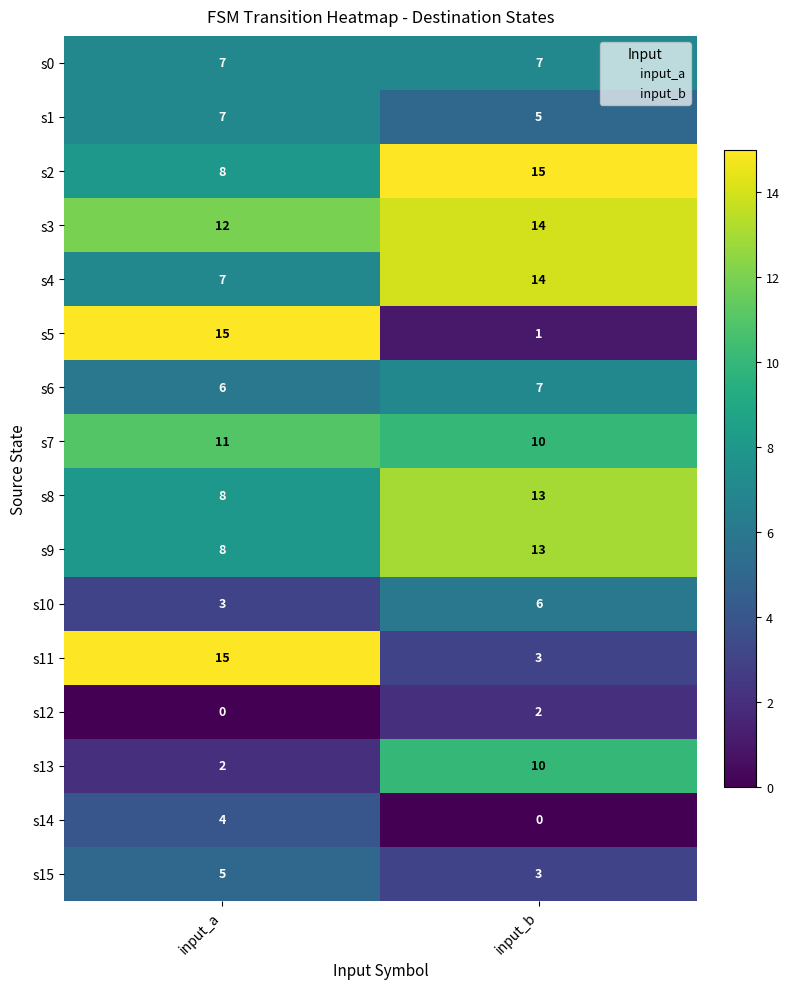

What is the sum of the s5 values at input_b and input_a?

16